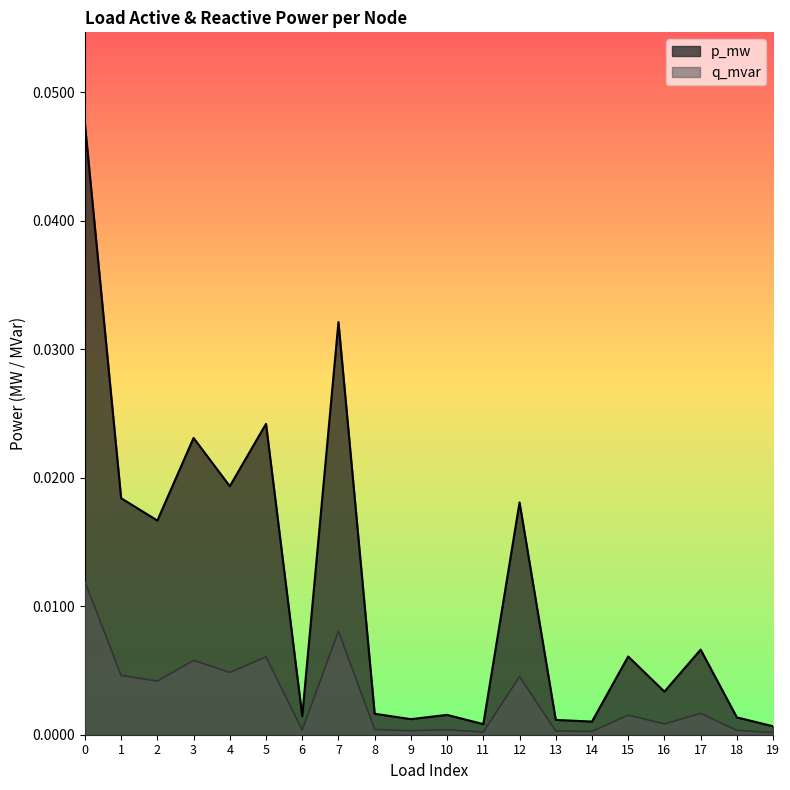

What are all the series names shown in the legend?

p_mw, q_mvar